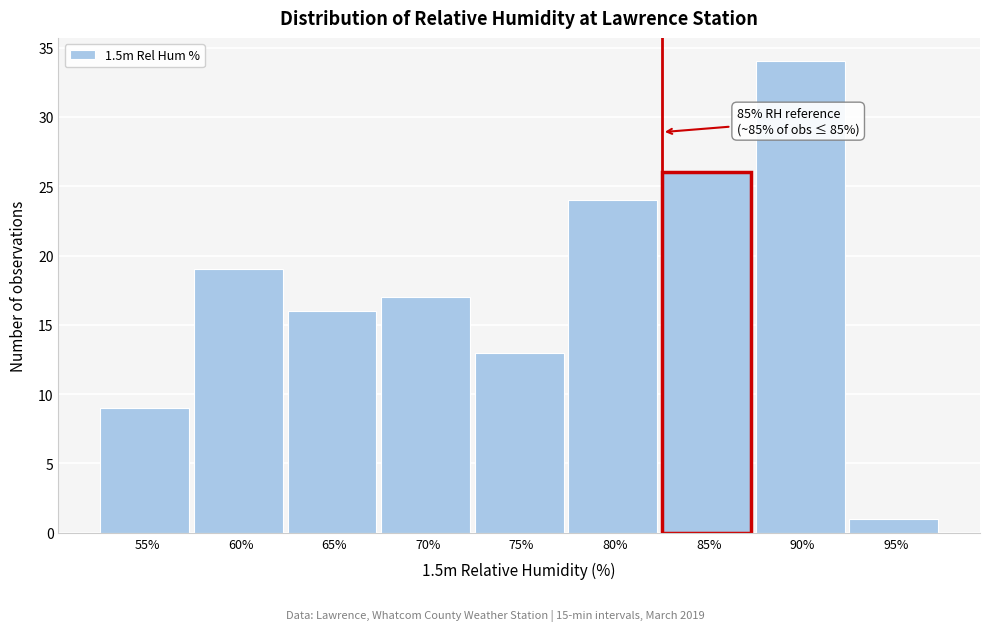

Reading left to right, what are all the values shown in this chart?

55%=9	60%=19	65%=16	70%=17	75%=13	80%=24	85%=26	90%=34	95%=1